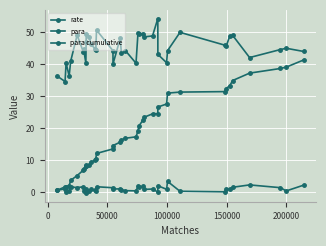

What is the difference between the maximum and minimum values in the para series?

3.6